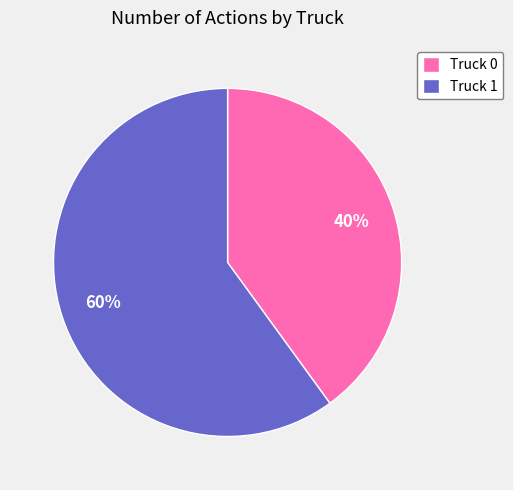

True or false: Truck 1 accounts for 60% of the total.

True